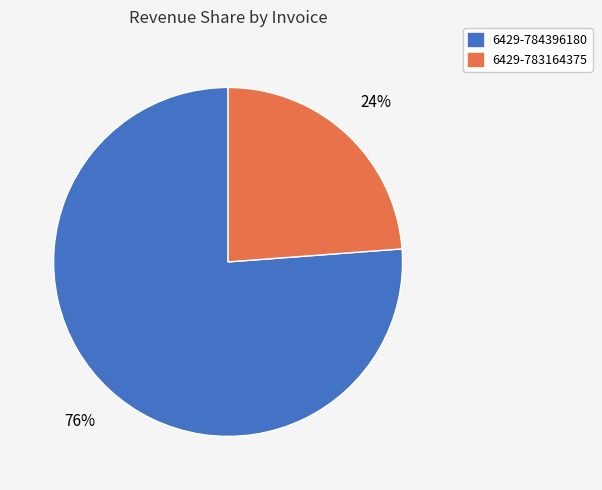

To the nearest percent, what portion does 6429-784396180 represent?

76%